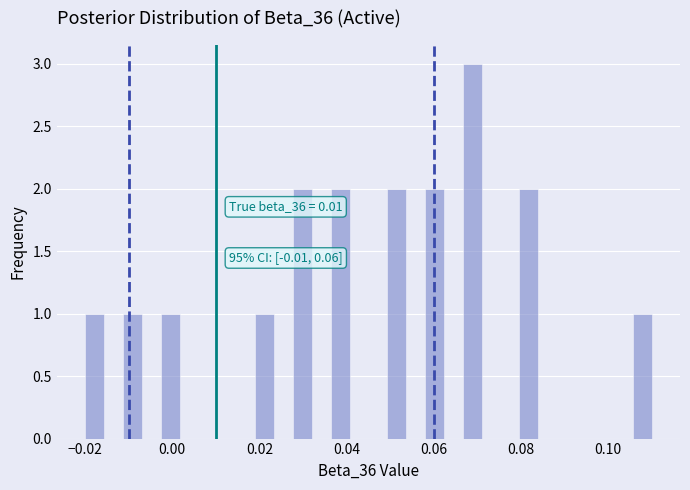

Read against the x-axis, roughly where is the centre of the tallest bar?

0.068